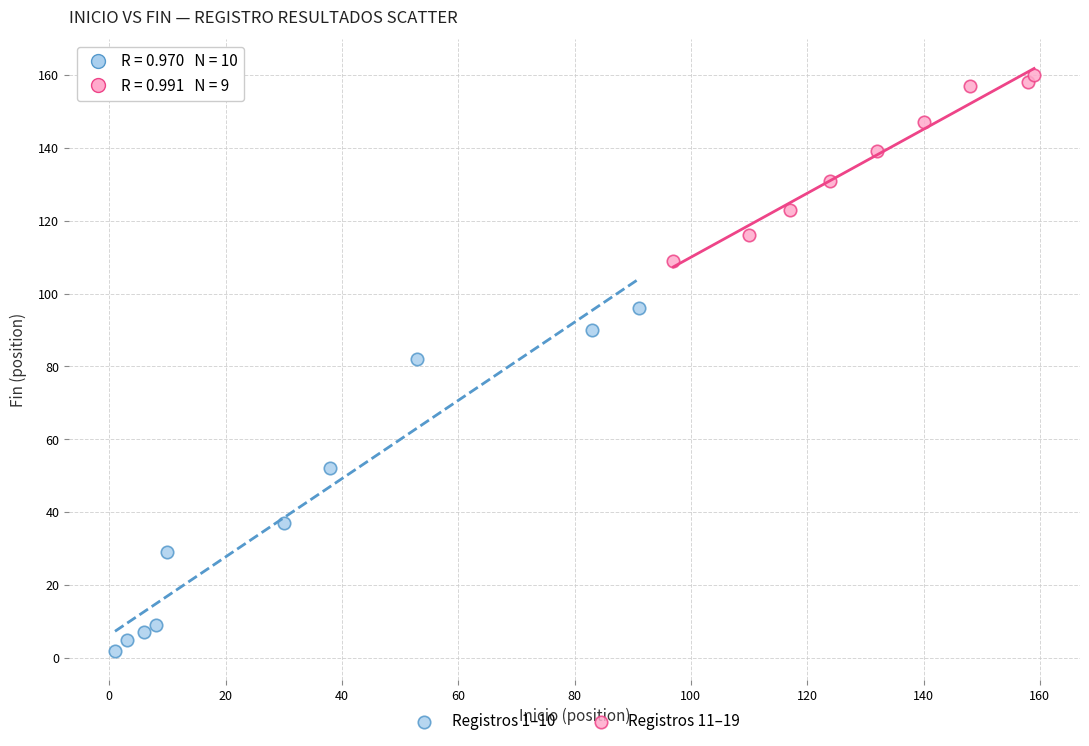

Which series has the largest Y range (max minus min)?

Registros 1–10